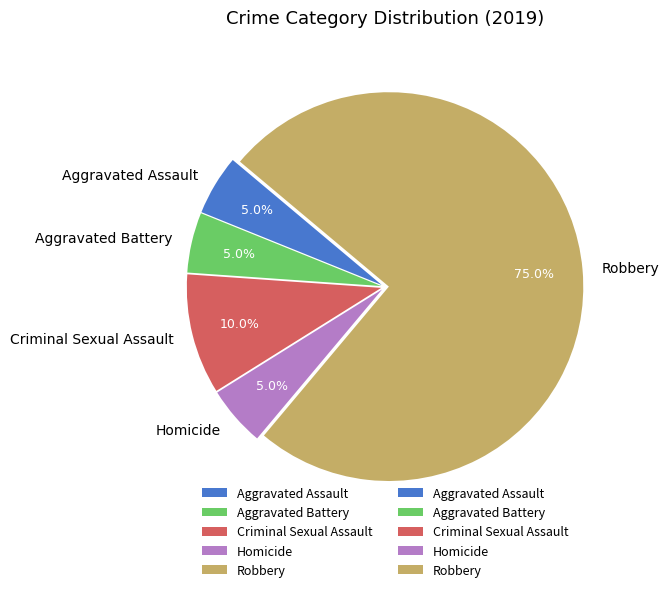

How many slices are in this pie chart?

5